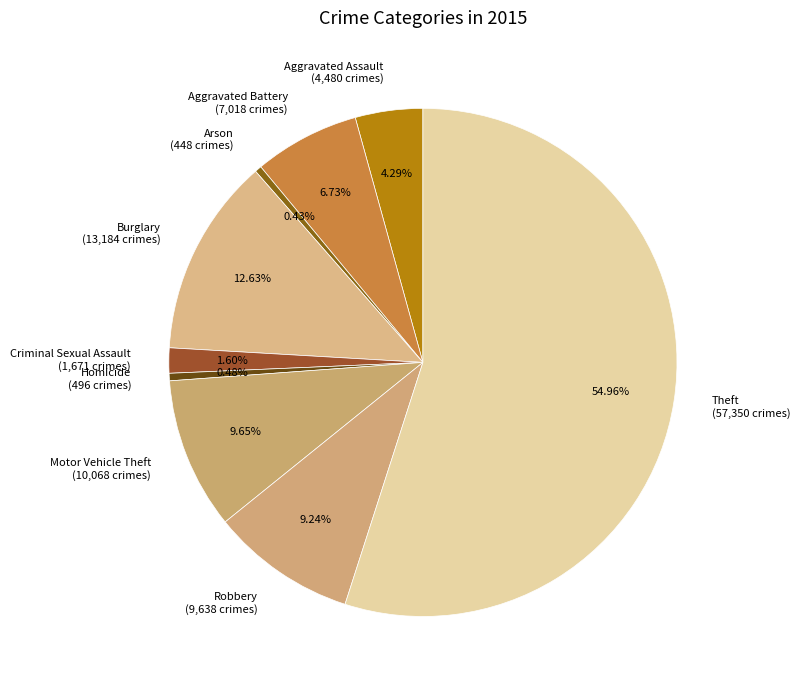

Approximately how many times larger is the value at Robbery (9,638 crimes) compared to Arson (448 crimes)?

21.5